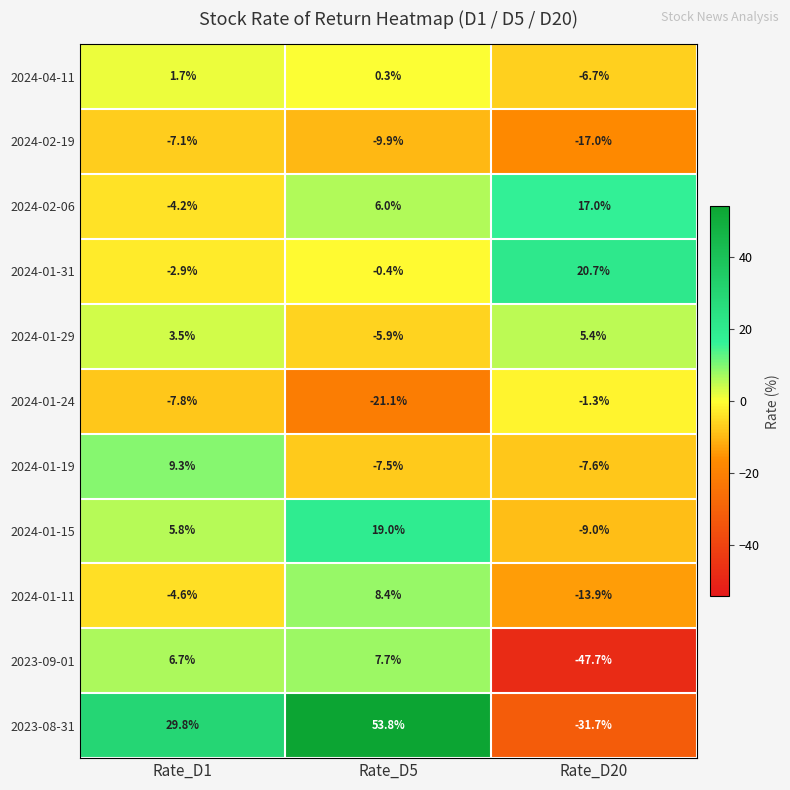

What value does the 2024-01-11 series have at Rate_D5?

8.4